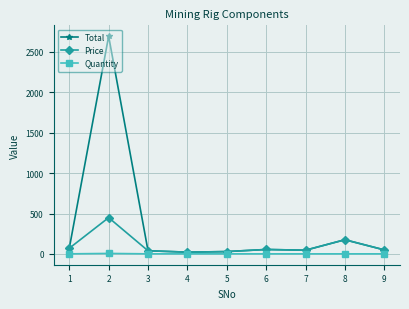

Which series has the largest total across all categories?

Total